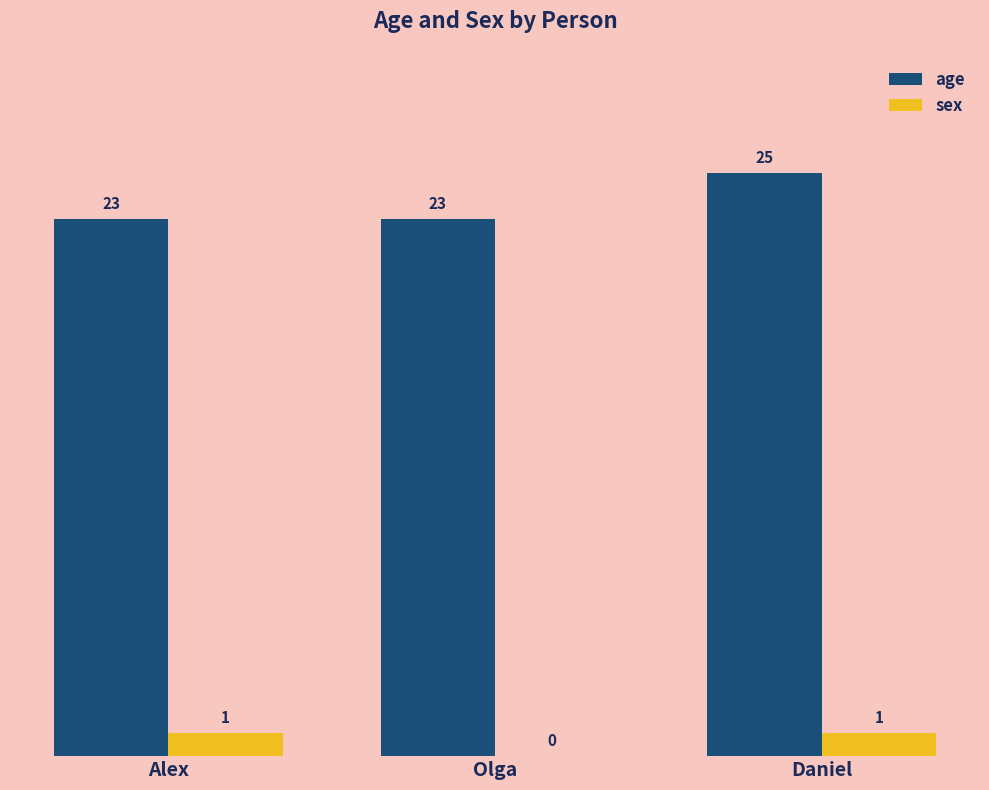

How many age values are between 23 and 25?

3